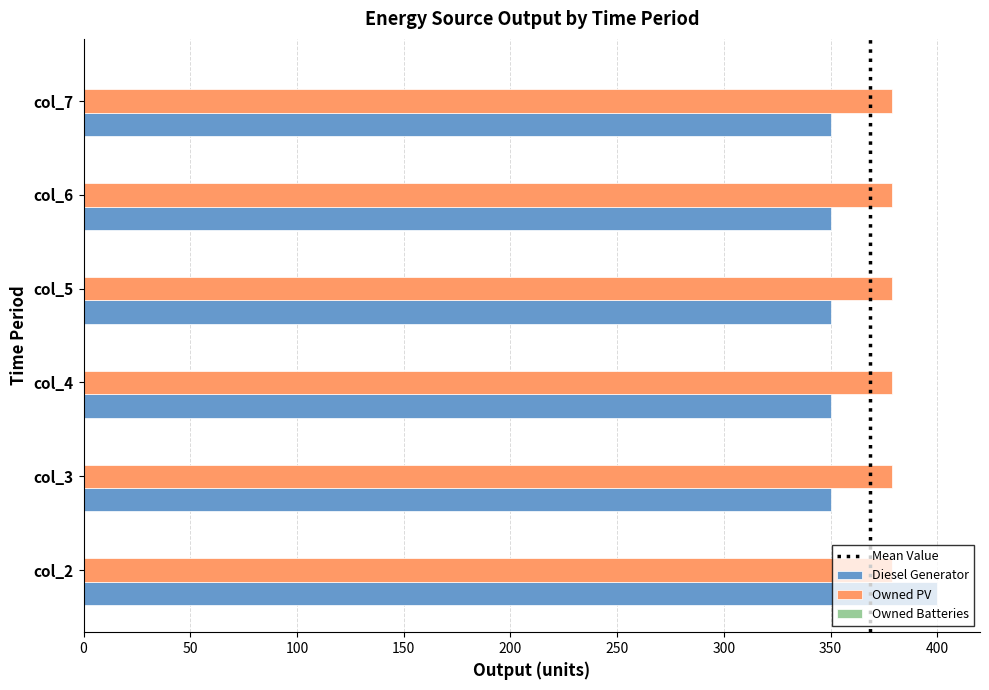

List the series in order of their overall mean, lowest first.

Diesel Generator, Owned PV